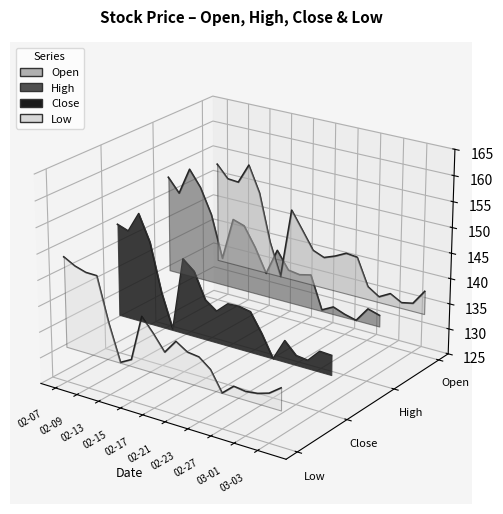

How many lines are shown in the chart?

4